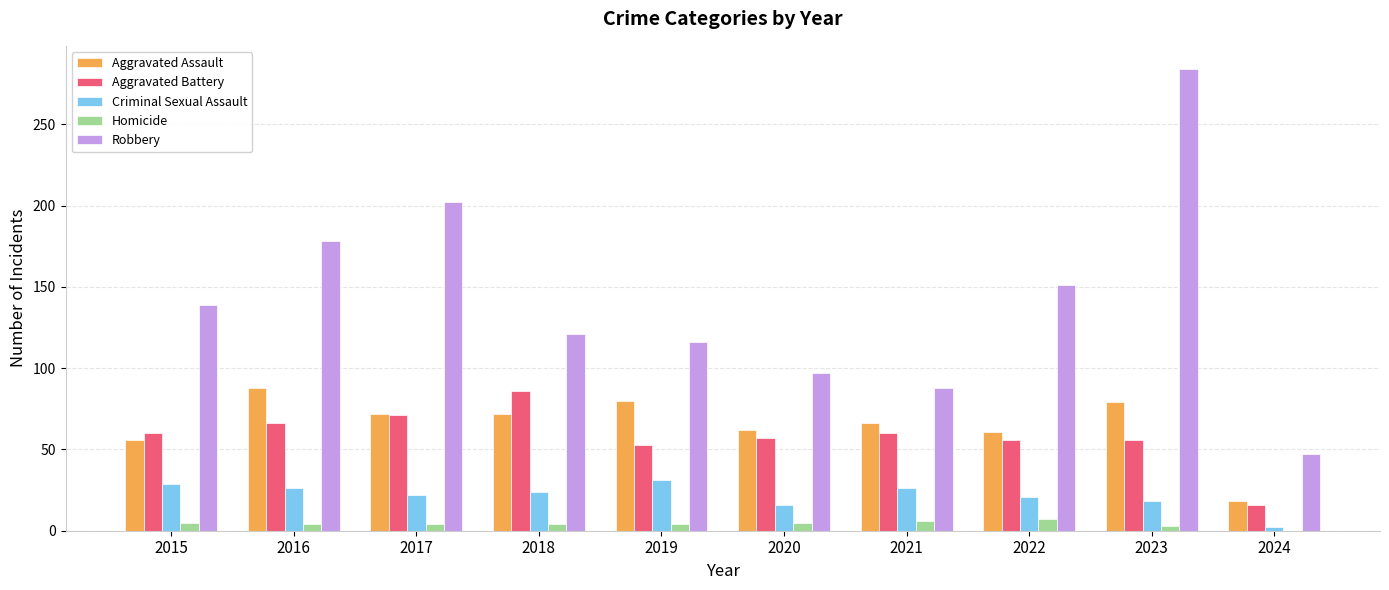

Which category has the highest value across all series?

2023